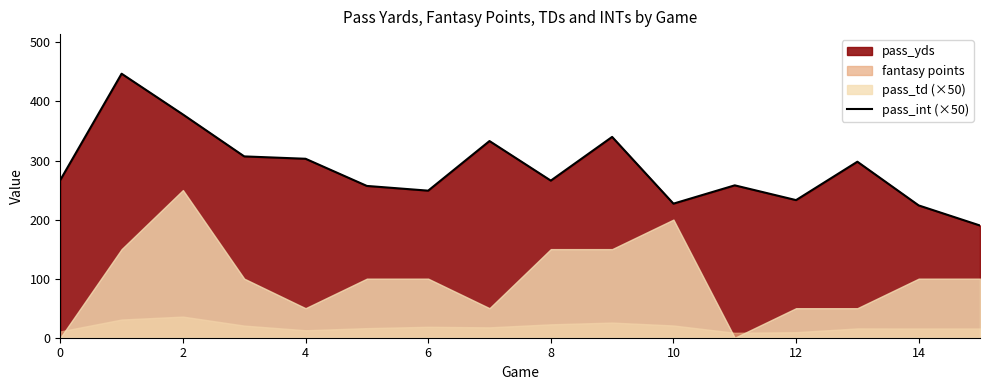

Is it true that the value at 15 is 190?

True